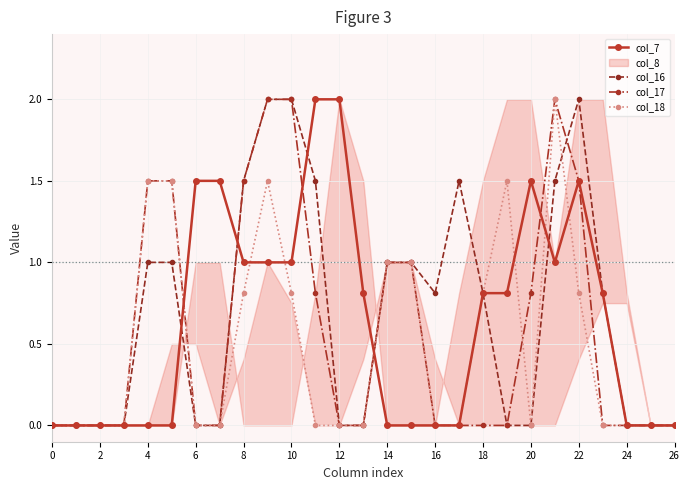

What is the average value of the col_17 series?

0.6